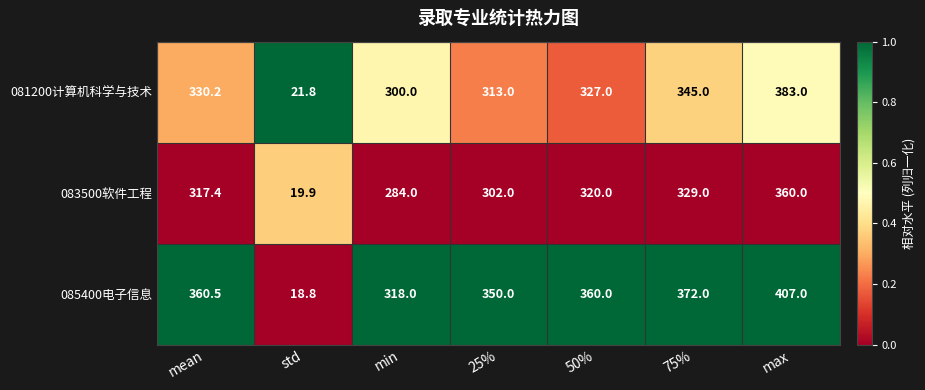

What is the total value across all series at 25%?

965.0